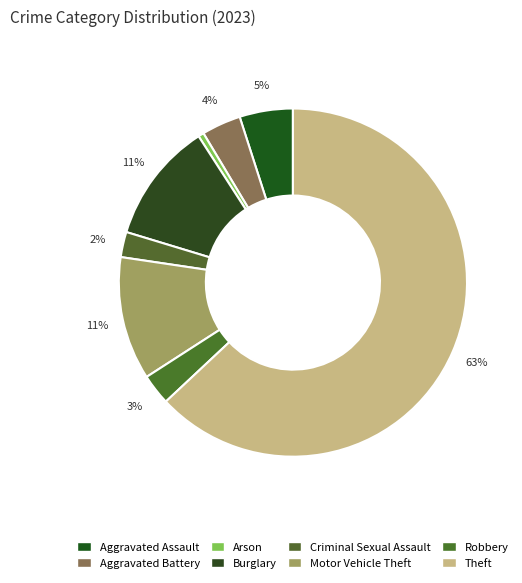

Is it true that Theft is 63% of the pie?

True